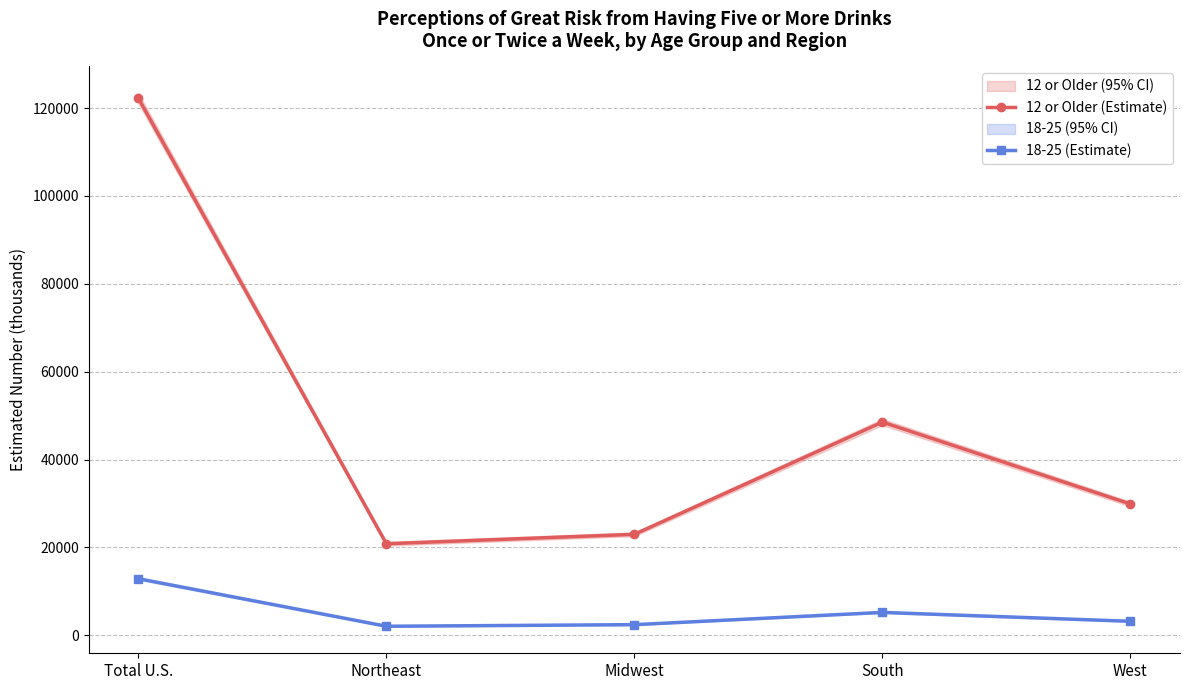

Which series has the widest spread of values?

12 or Older (Estimate)